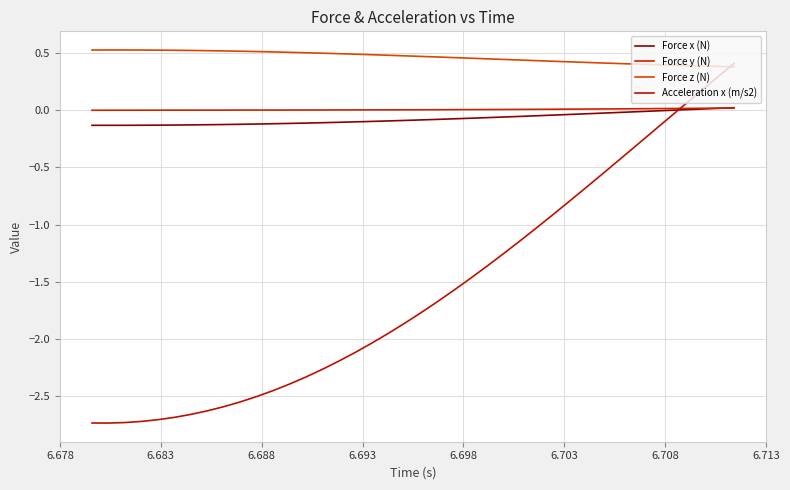

Does the chart display data point markers on the line(s)?

No